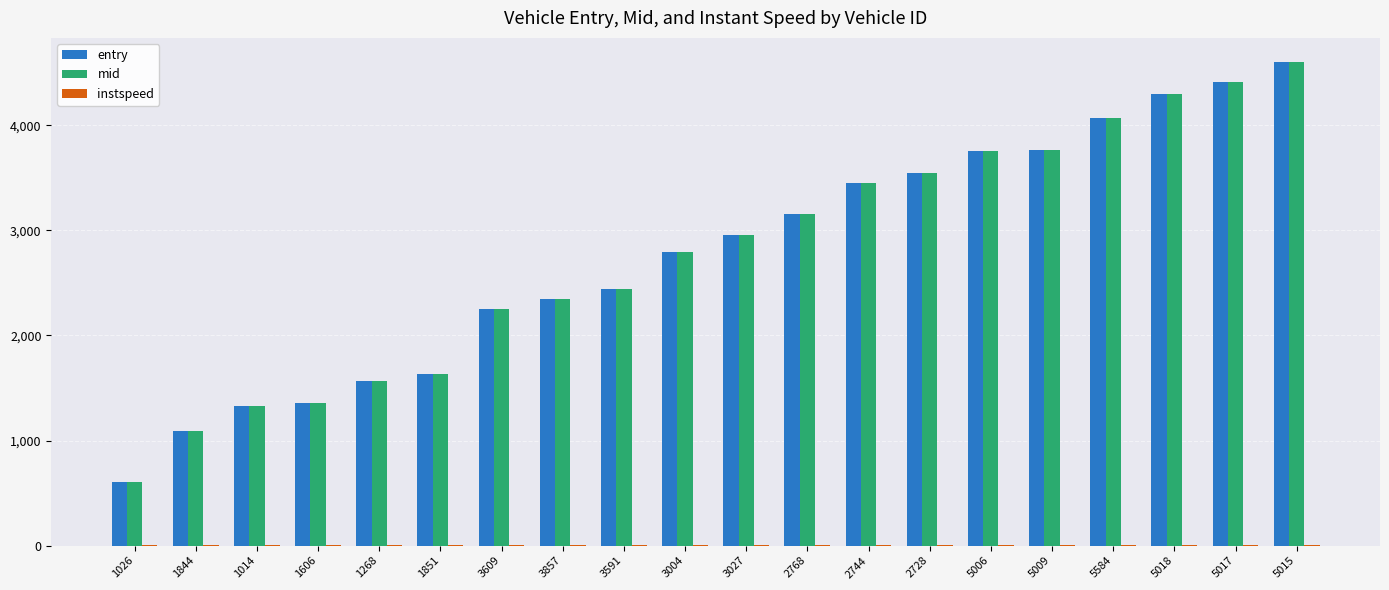

What is the maximum value for mid?

4600.2